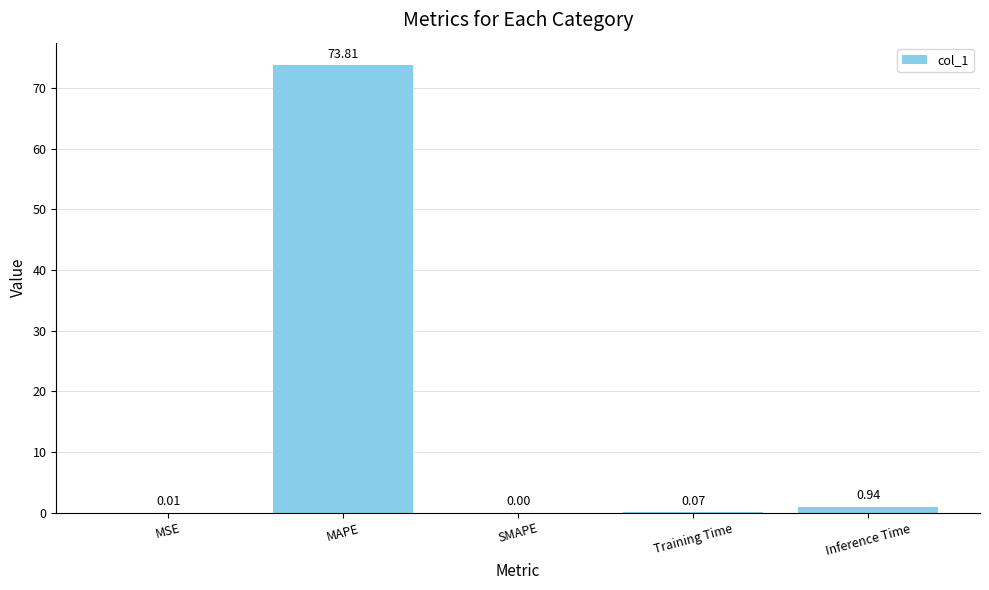

What is the average value?

15.0